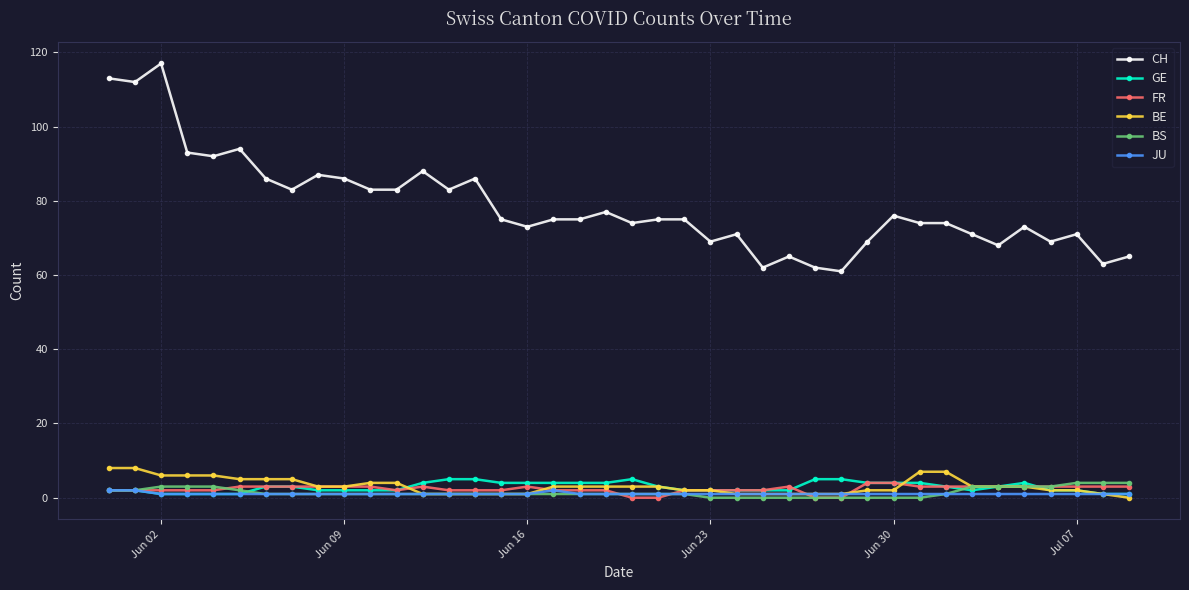

Which series has the largest range (max minus min)?

CH